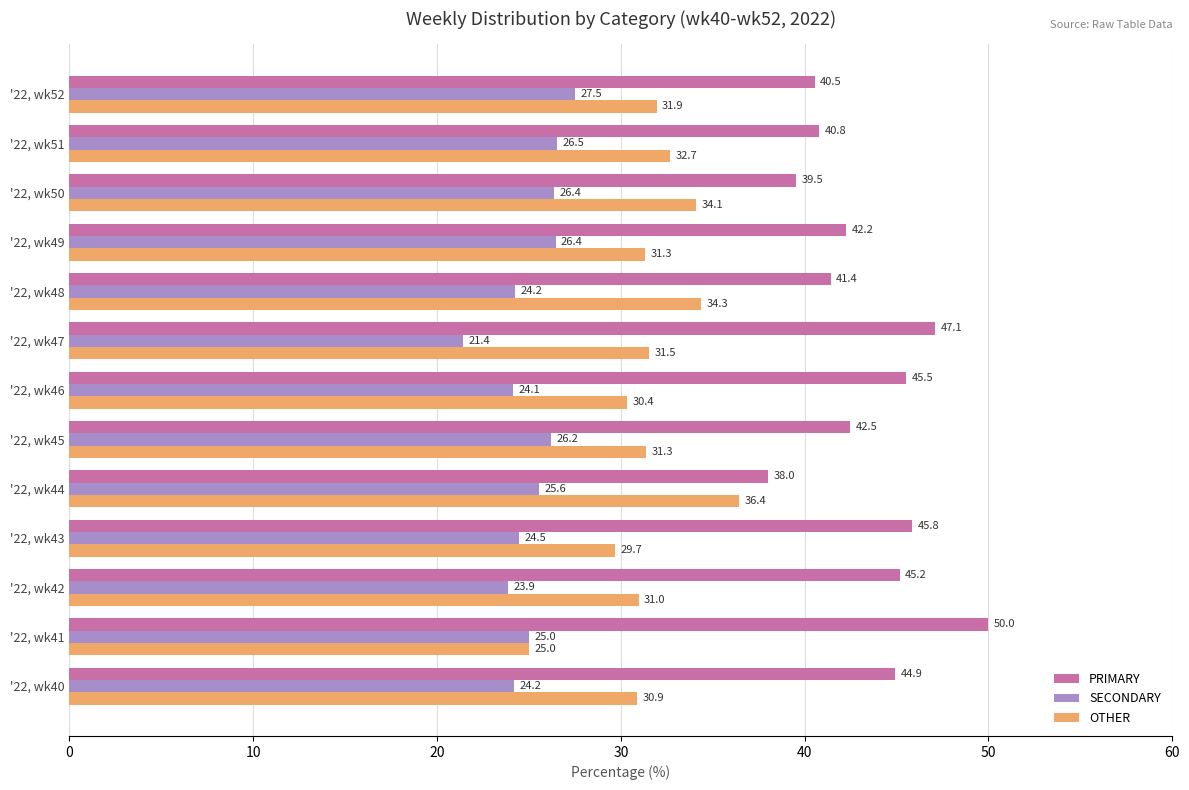

Where is OTHER nearest to the value 30?

'22, wk43